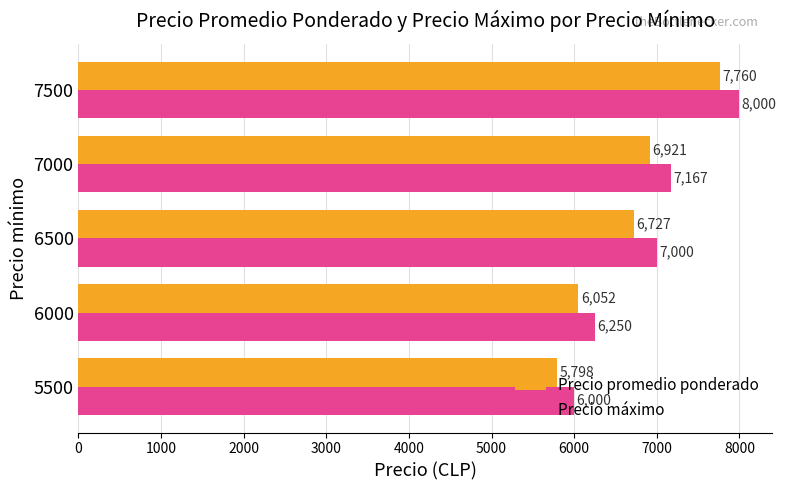

At which label does Precio máximo reach its peak?

7500